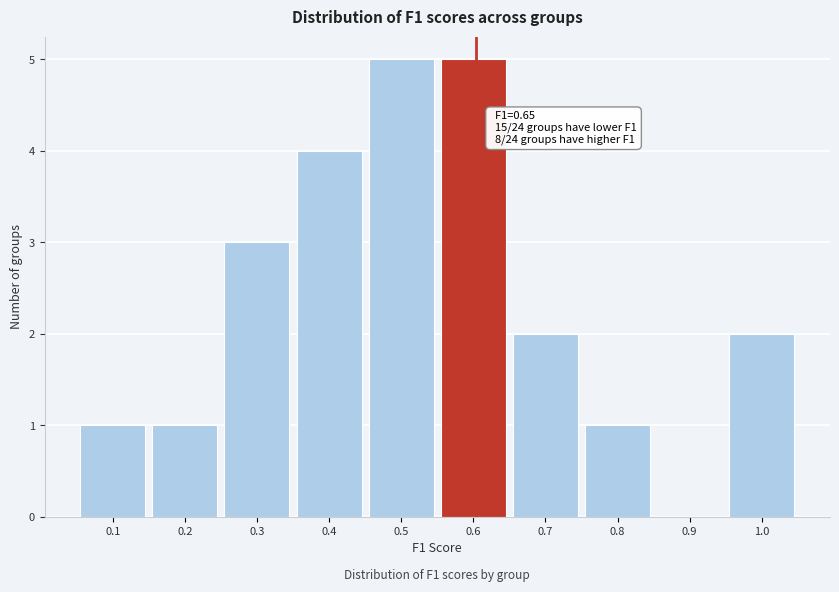

Reading left to right, what are all the values shown in this chart?

0.1=1	0.2=1	0.3=3	0.4=4	0.5=5	0.6=5	0.7=2	0.8=1	0.9=0	1.0=2